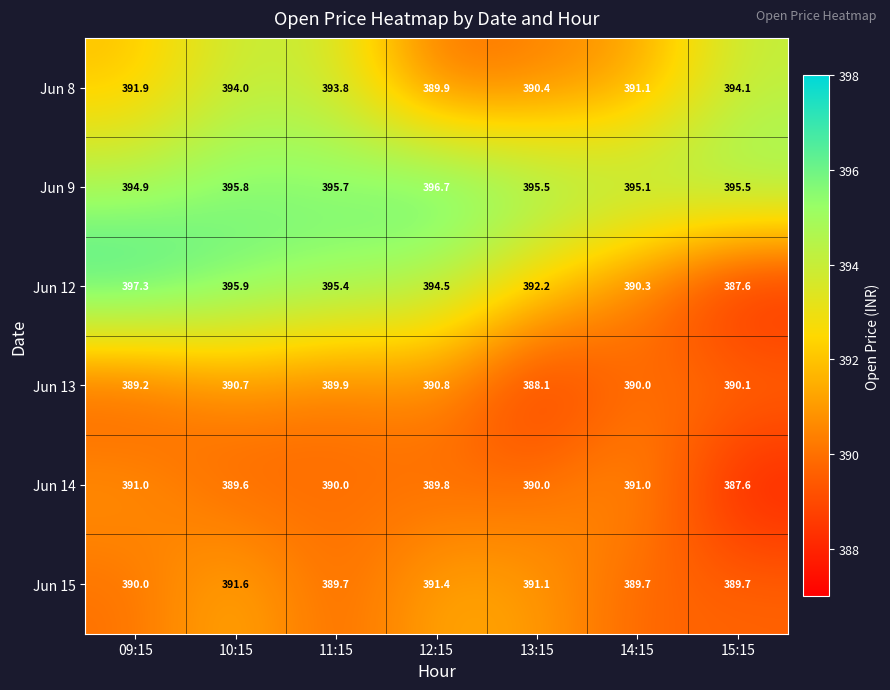

How many data points does each series have?

7